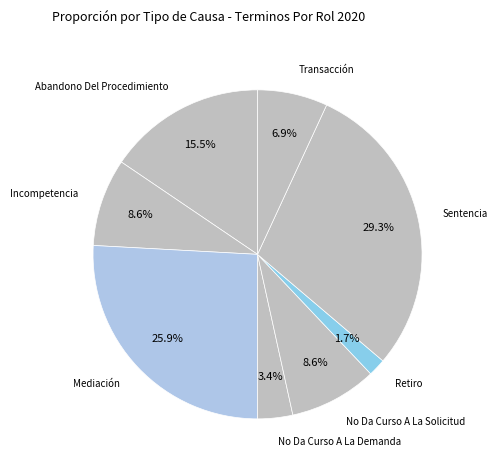

How many segments does this pie chart have?

8